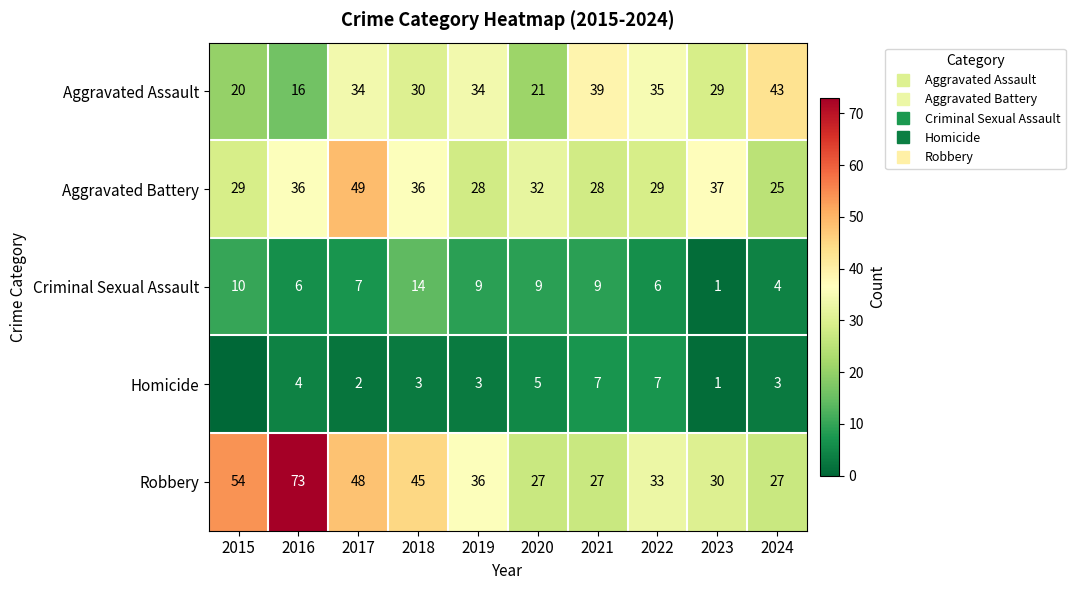

The value of Homicide at 2016 is 1. True or false?

False